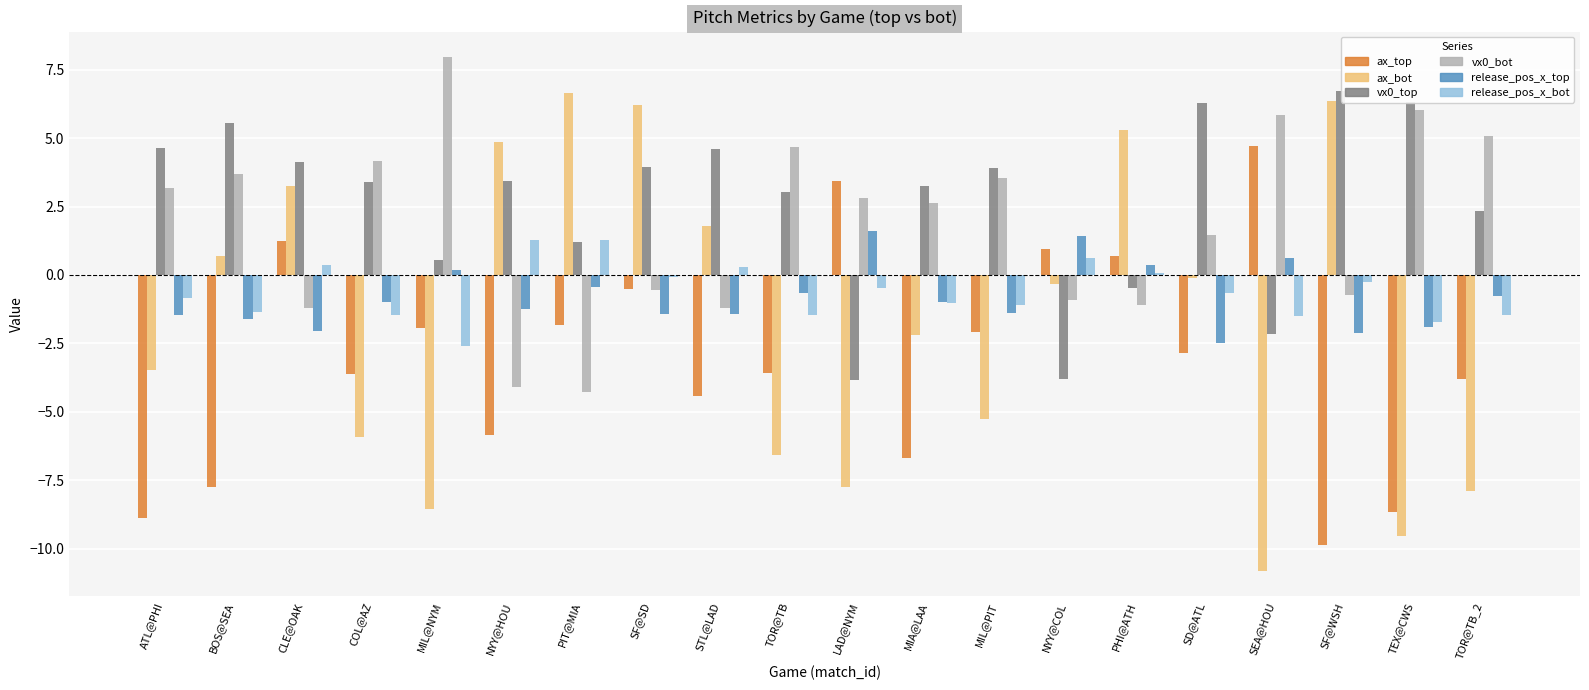

How many data points does each series have?

20